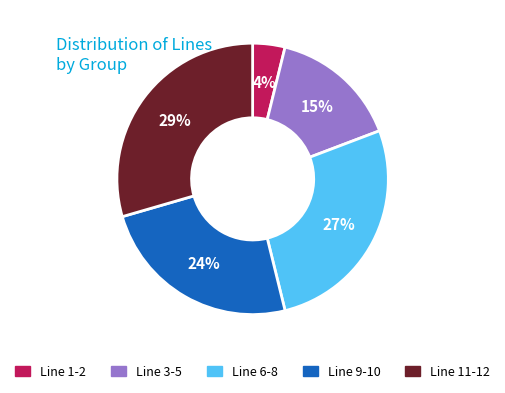

The Line 1-2 slice represents 4% of the pie. True or false?

True